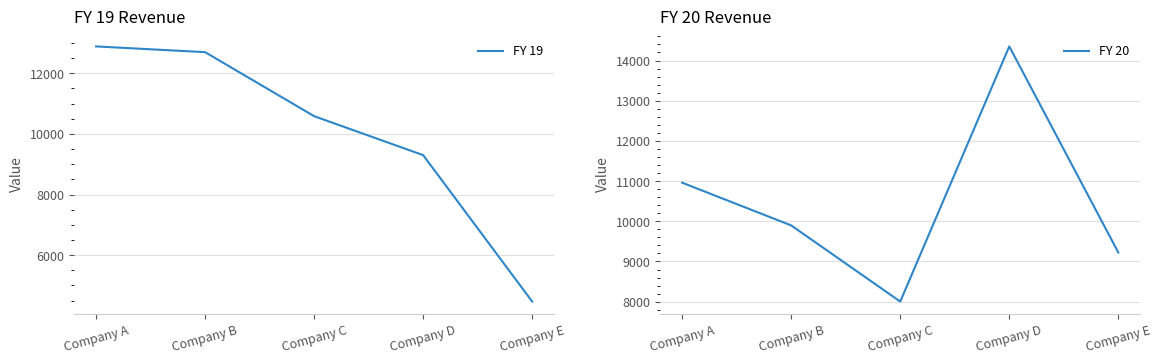

At how many categories does at least one series exceed 14134?

1